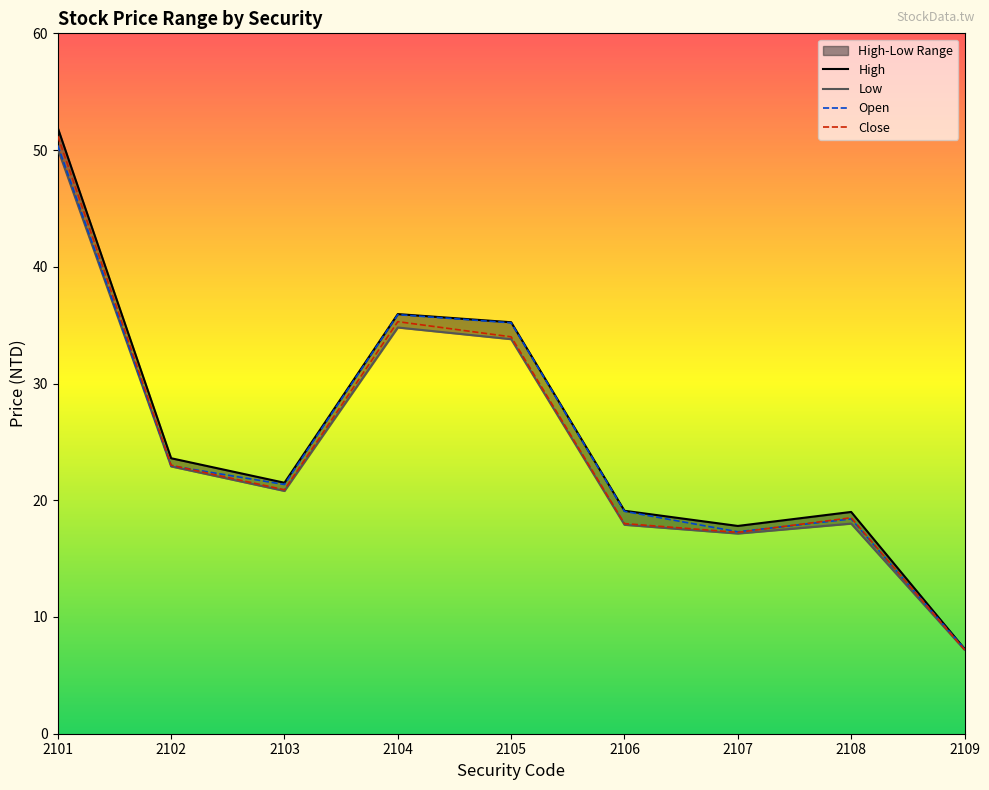

At 2108, list the series in order from smallest to largest.

Low, Open, Close, High